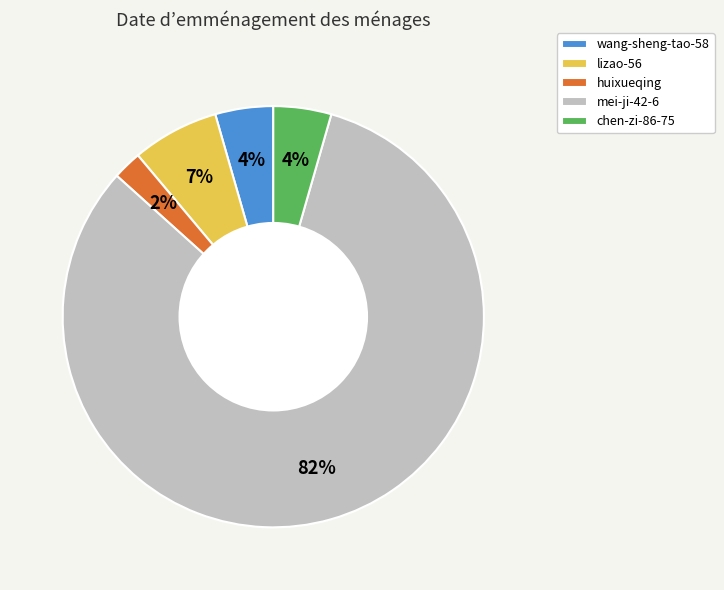

To the nearest percent, what is the combined percentage of wang-sheng-tao-58 and mei-ji-42-6?

87%